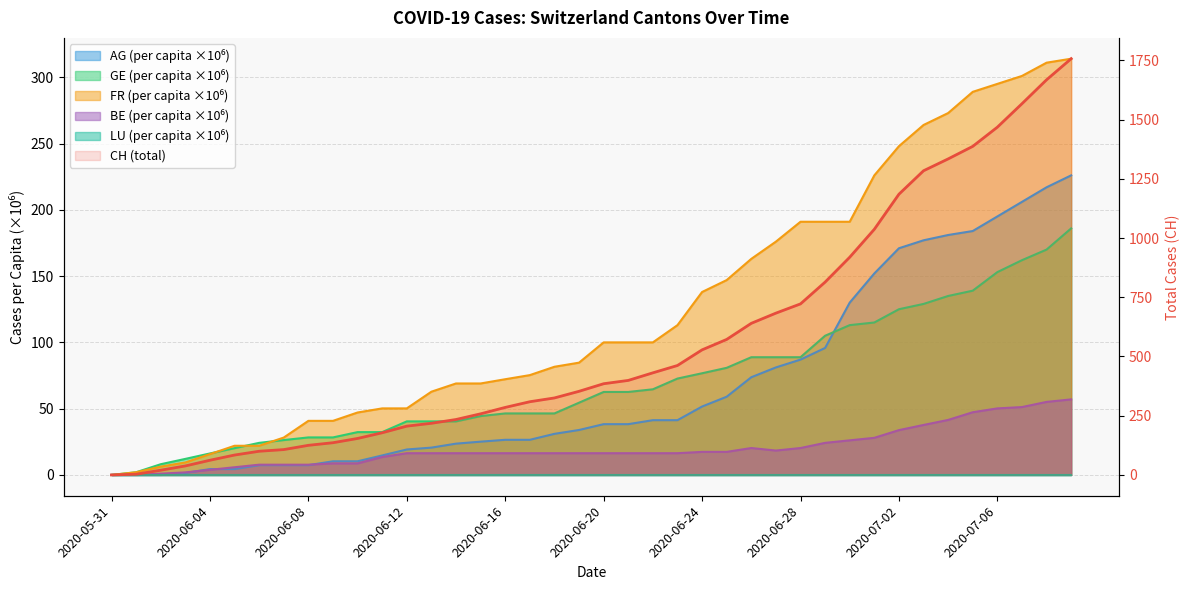

How many lines are shown in the chart?

6